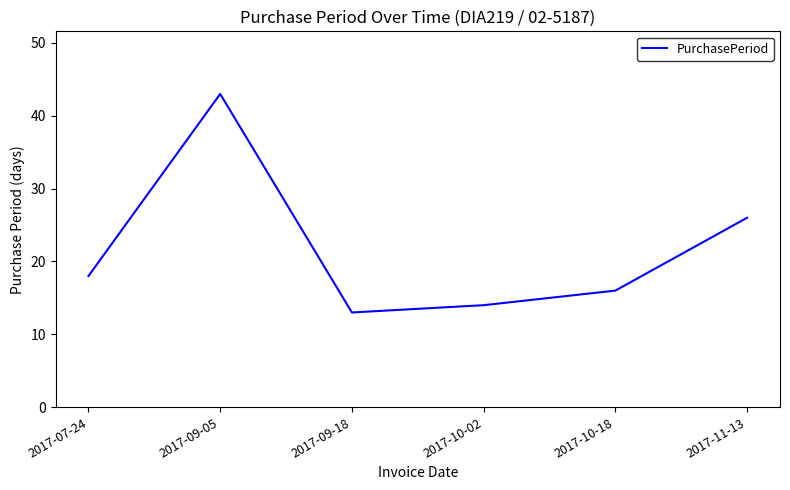

Reading left to right, list all the values displayed in this chart.

2017-07-24=18	2017-09-05=43	2017-09-18=13	2017-10-02=14	2017-10-18=16	2017-11-13=26